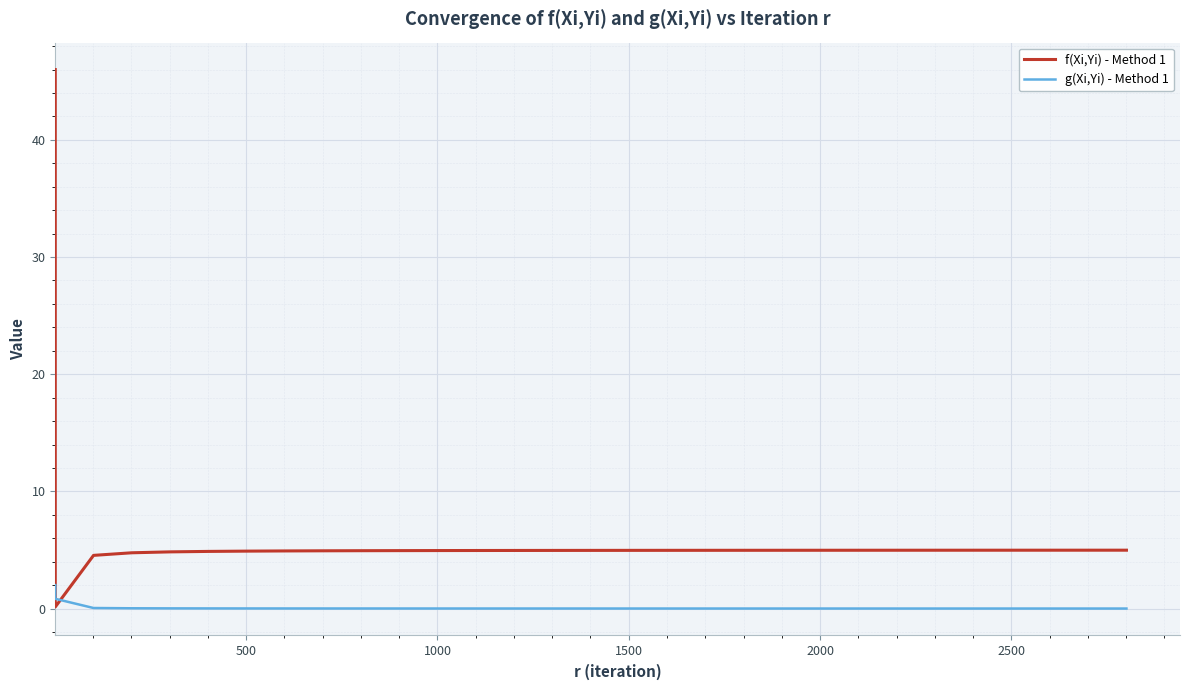

What is the maximum value shown in the chart?

46.0